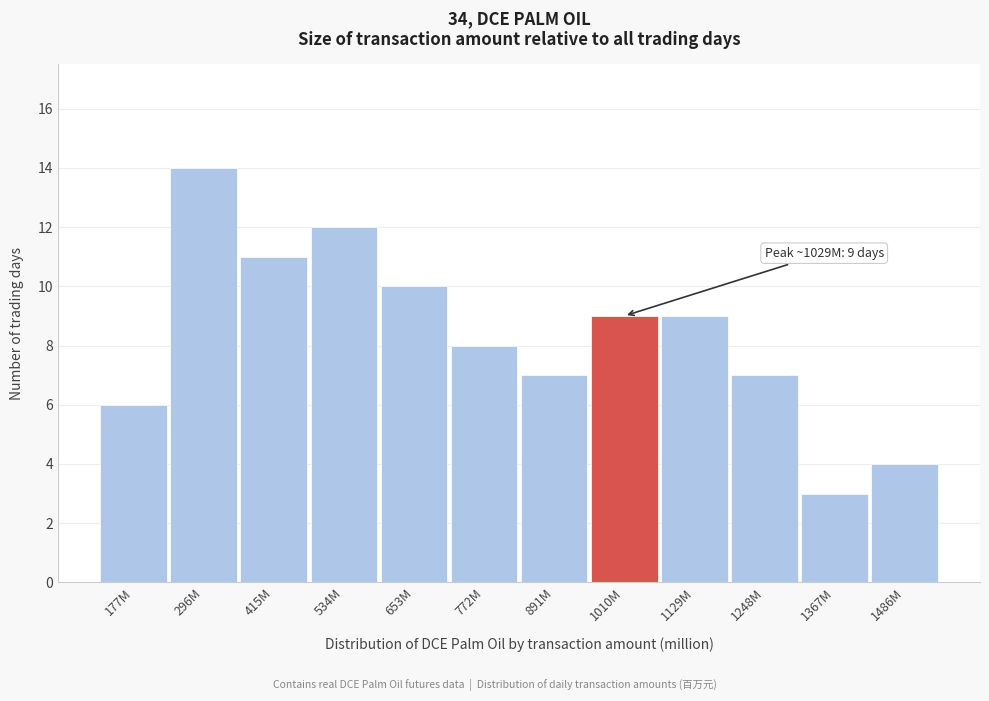

Reading left to right, what are all the values shown in this chart?

6	14	11	12	10	8	7	9	9	7	3	4